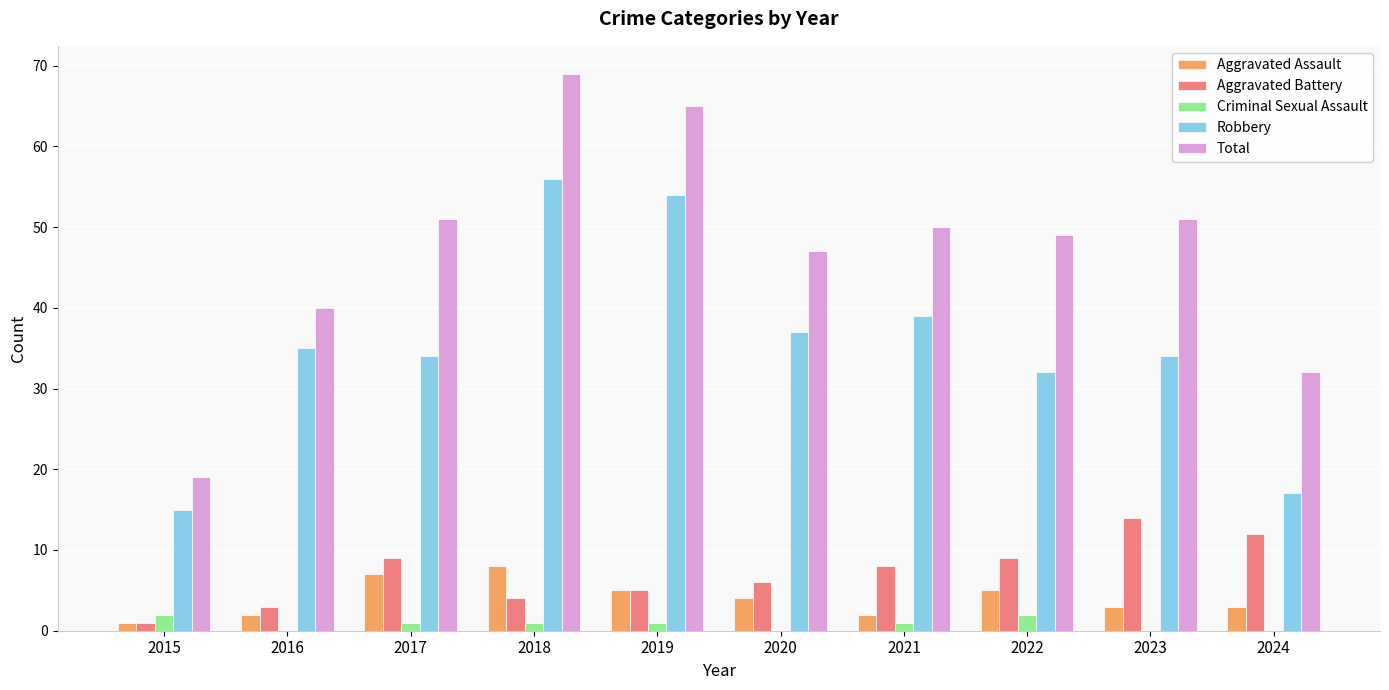

What are all the series names shown in the legend?

Aggravated Assault, Aggravated Battery, Criminal Sexual Assault, Robbery, Total